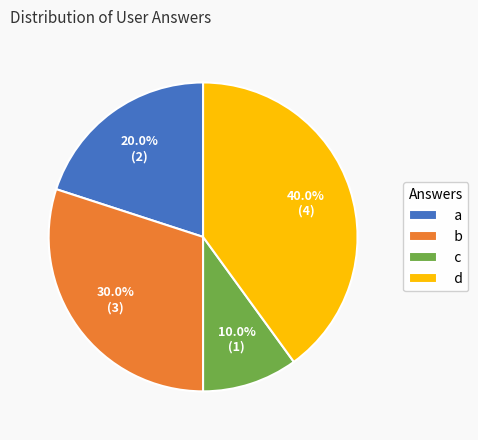

What is the smallest slice in the pie chart?

c